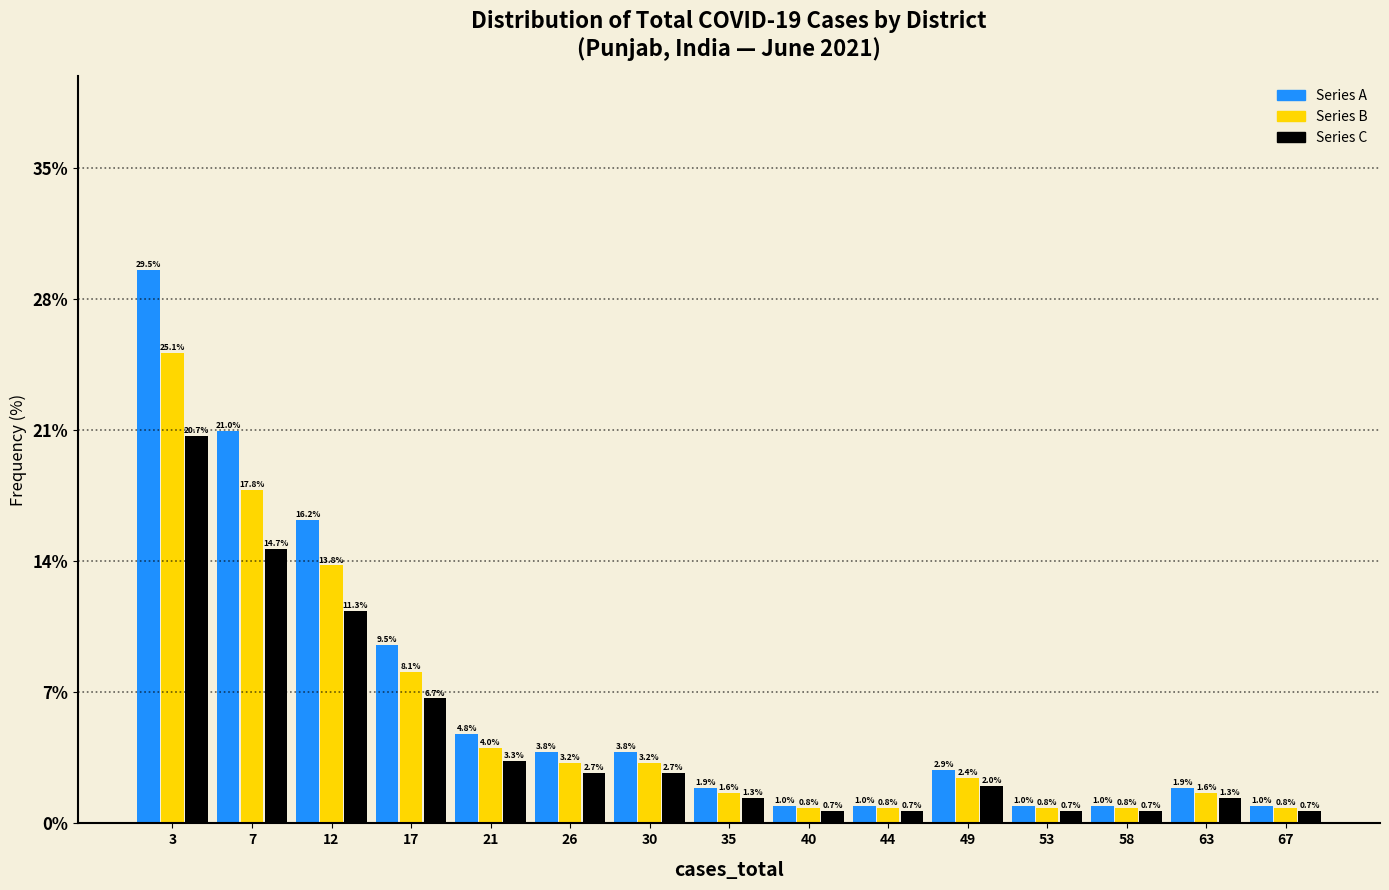

At which category is the sum across all series the highest?

3